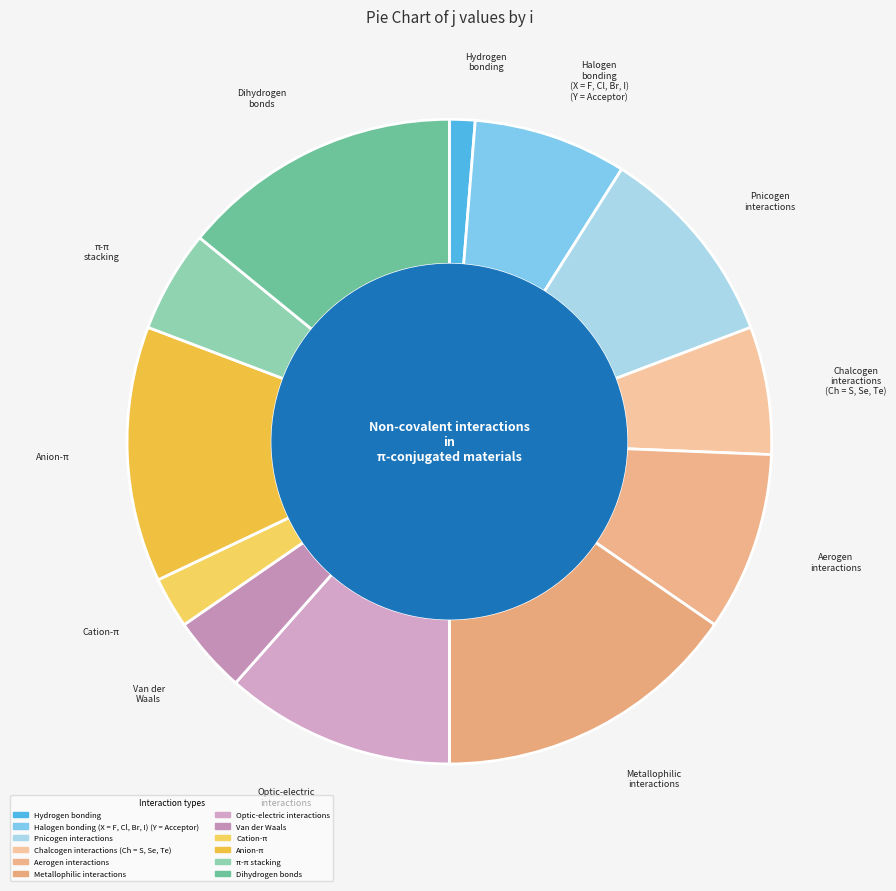

Count the number of slices in the pie.

12